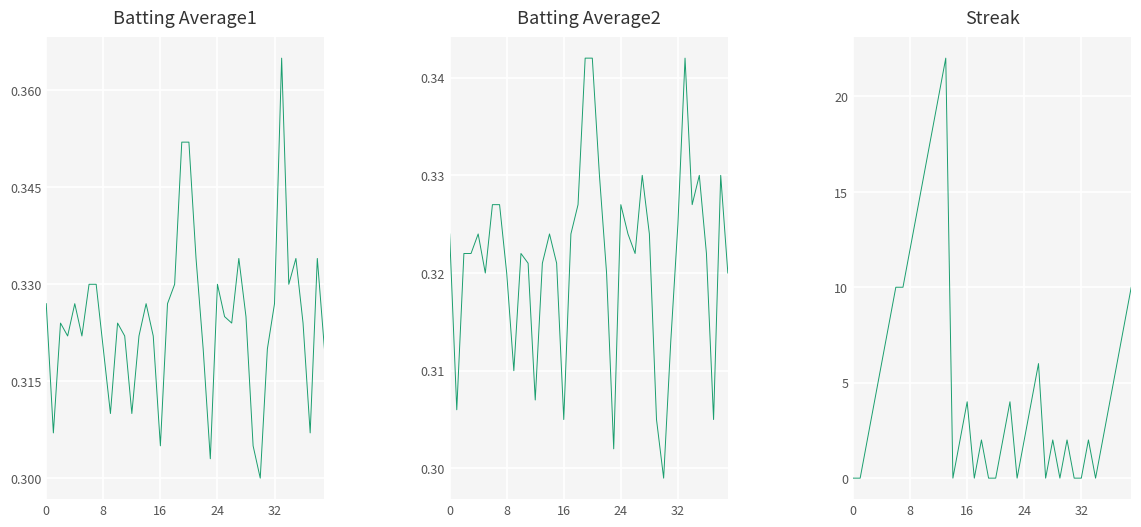

At how many categories does at least one series exceed 20?

1